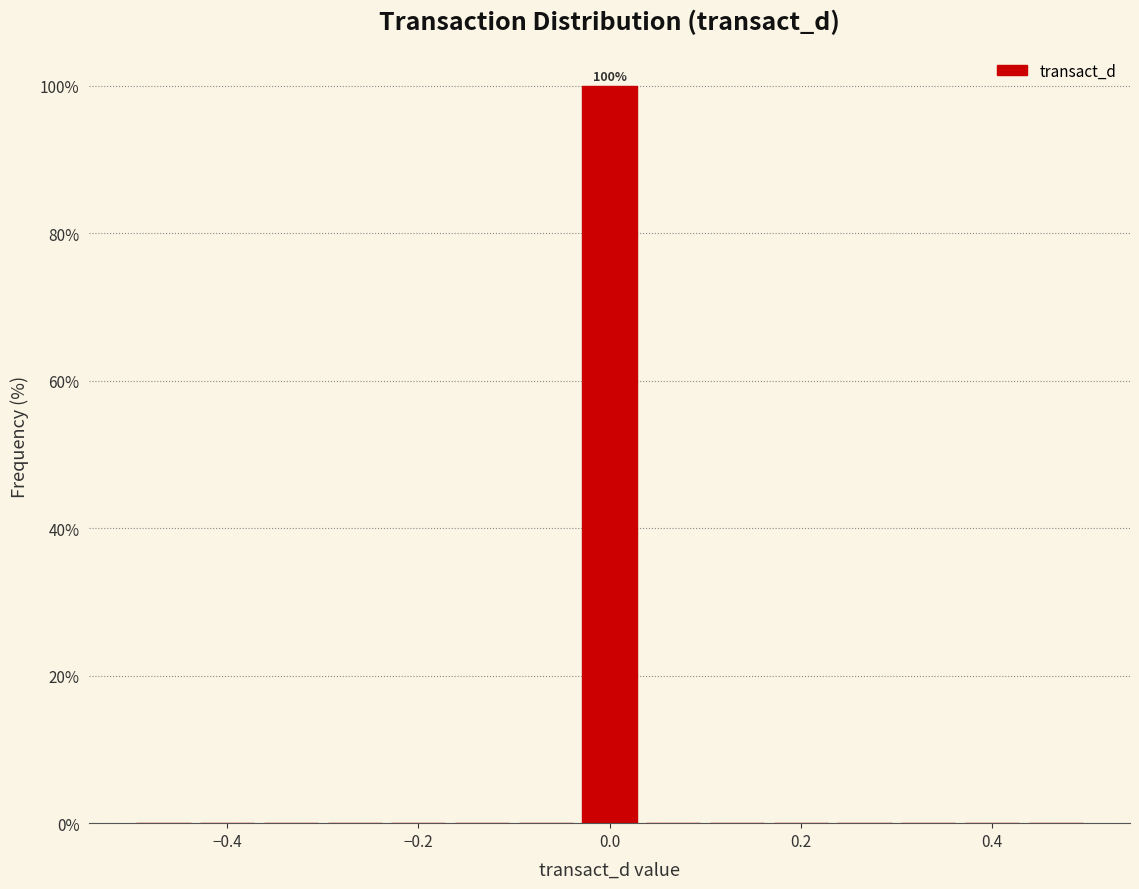

Read against the x-axis, roughly where is the centre of the tallest bar?

0.00